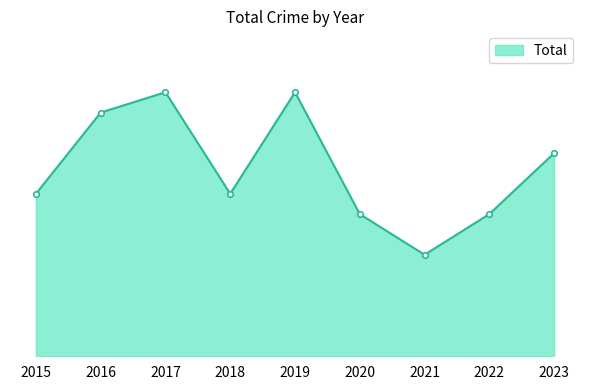

True or false: the data has more than 2 interior local peaks.

False